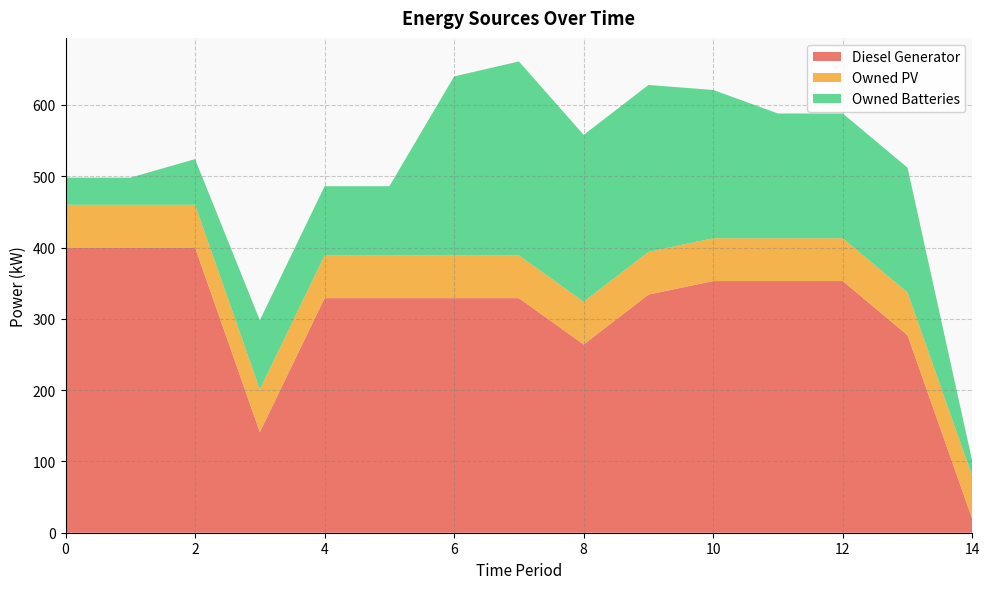

What is the sum of all Owned PV values?

900